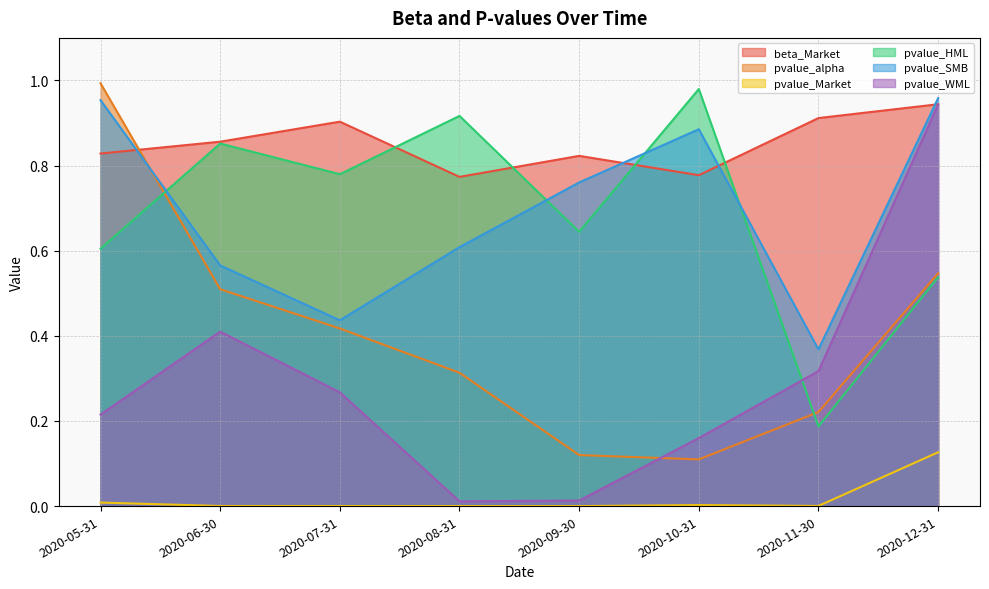

What is the total value across all series at 2020-07-31?

2.8